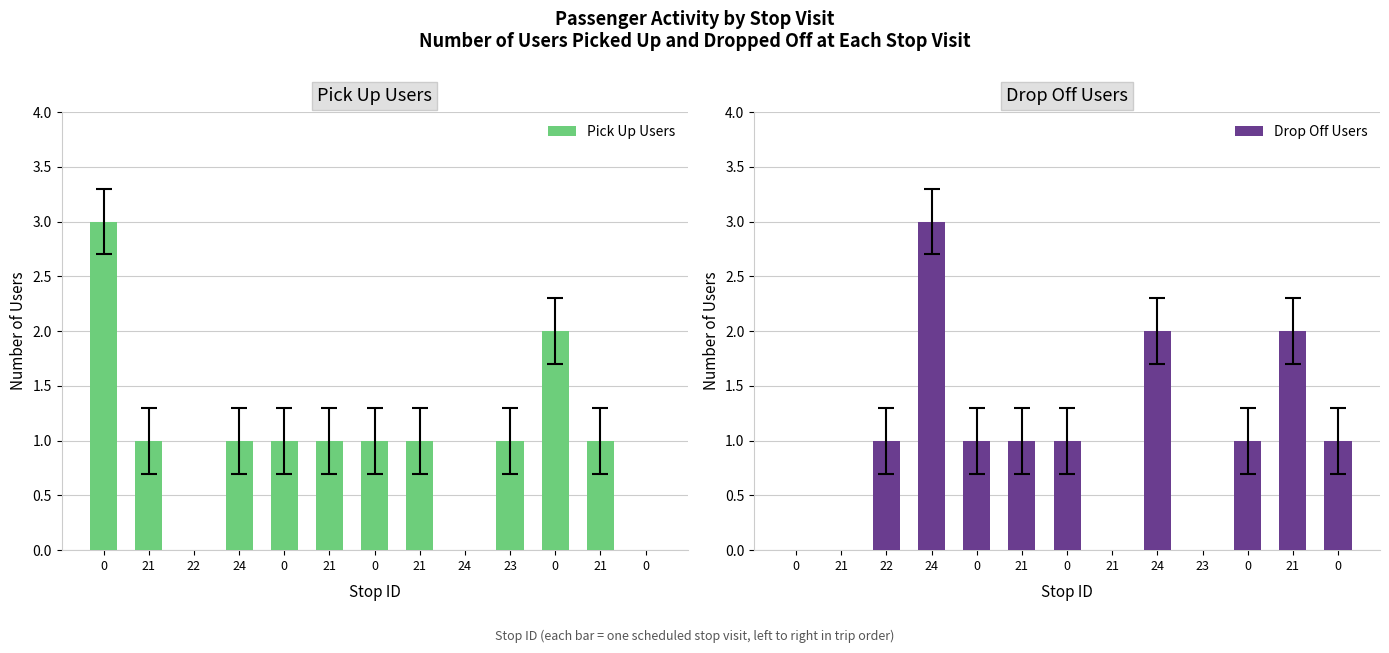

How many bars are there in total?

26